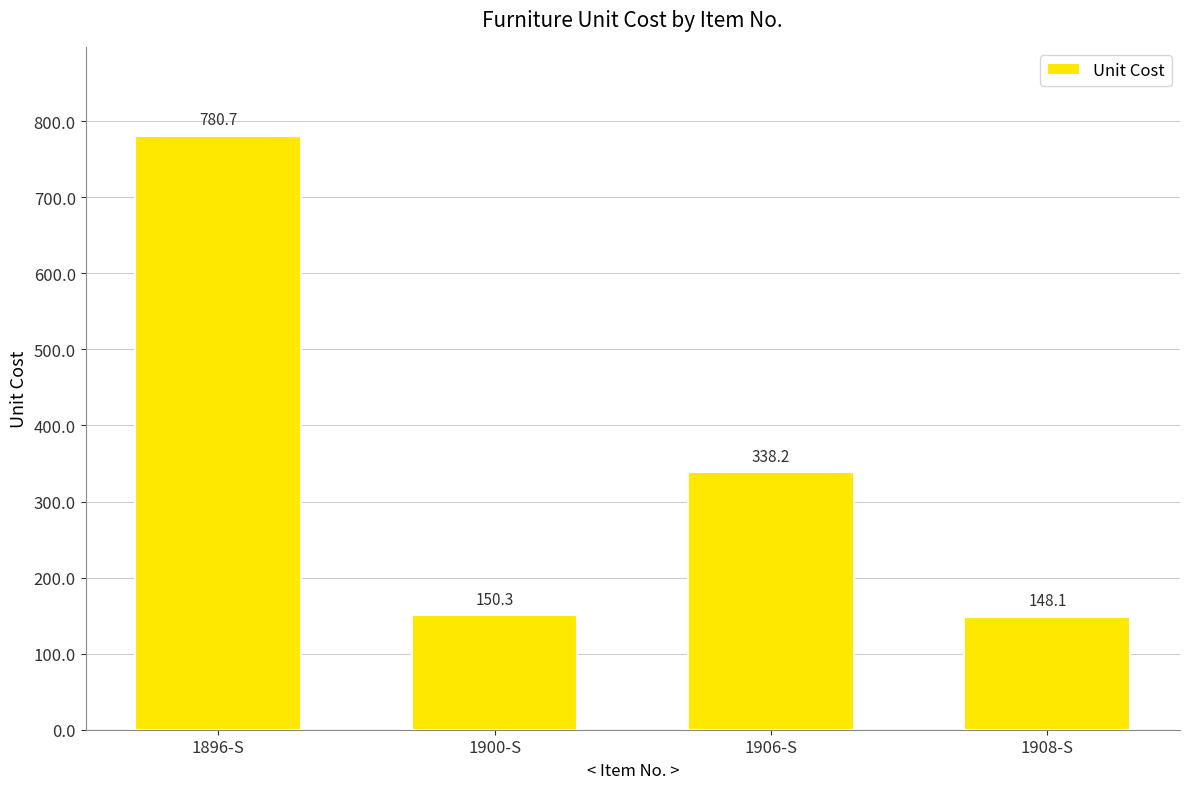

What is the label of the 3rd bar from the left?

1906-S